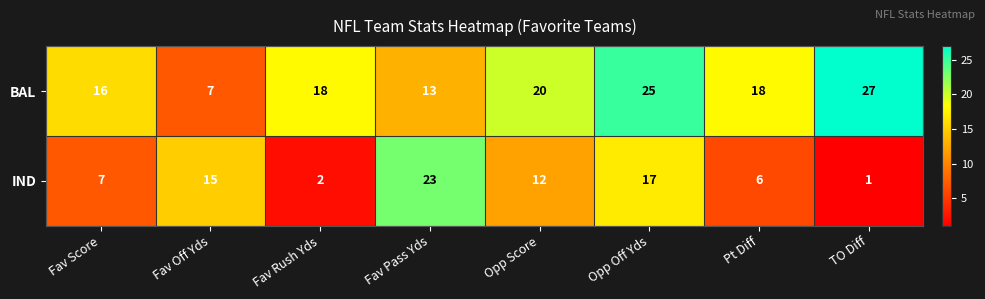

List the series in order of their peak value, highest first.

BAL, IND